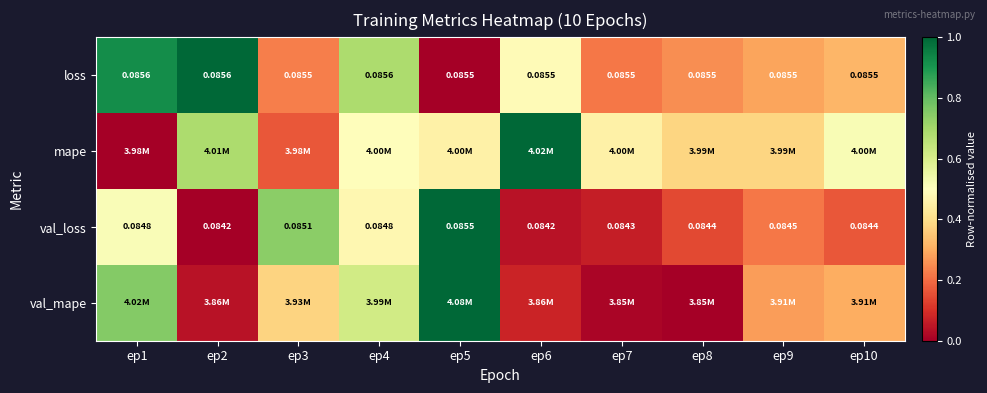

Is it true that mape equals -0.4 at ep1?

False